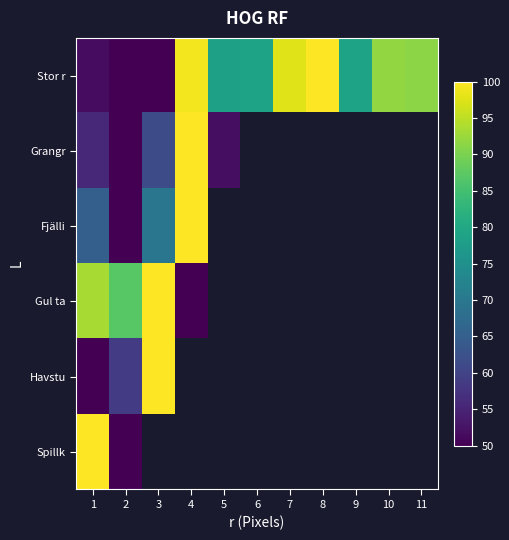

Is it true that Fjälli equals 69.7 at 3?

True